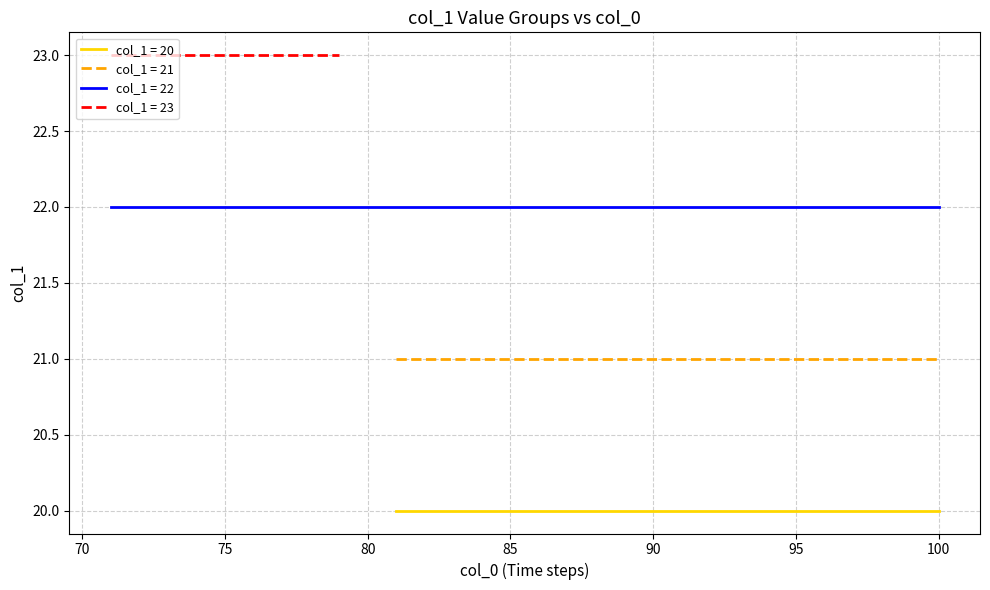

Is it true that col_1 = 21 equals 21 at 90?

True